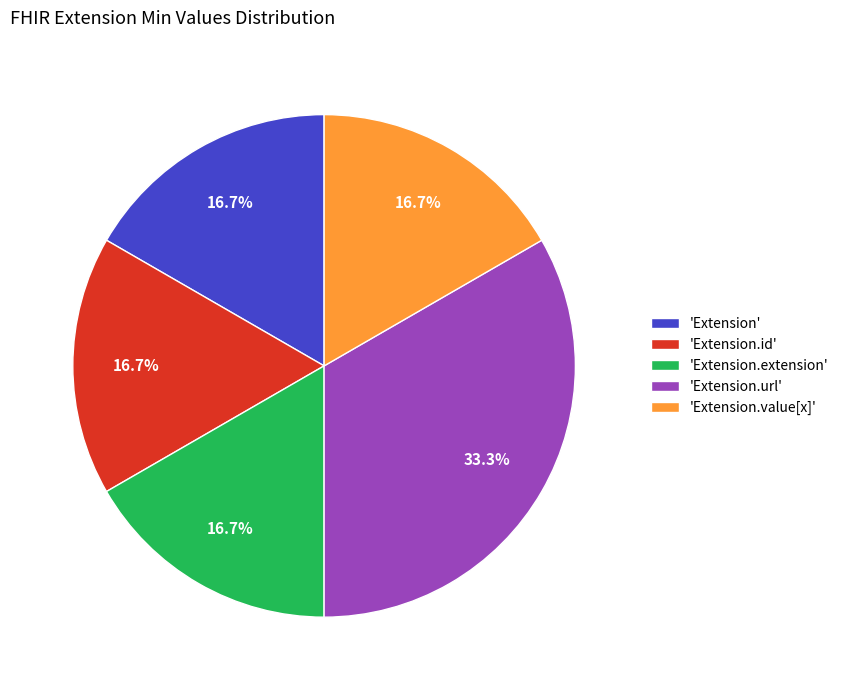

What portion of the pie excludes 'Extension.value[x]'?

83.3%